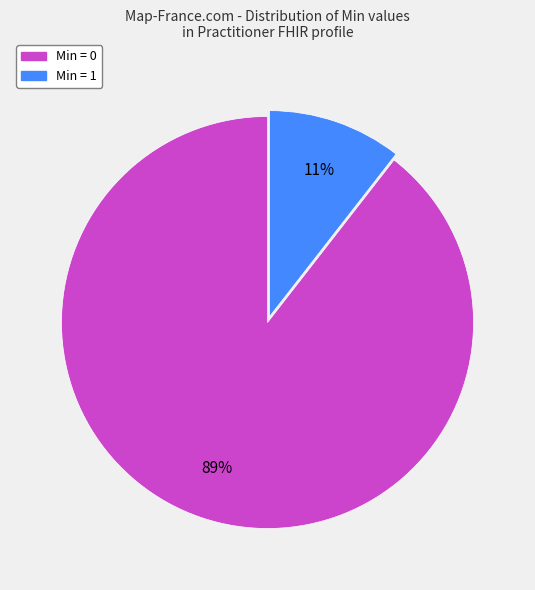

Is there any slice that represents more than half of the pie?

Yes